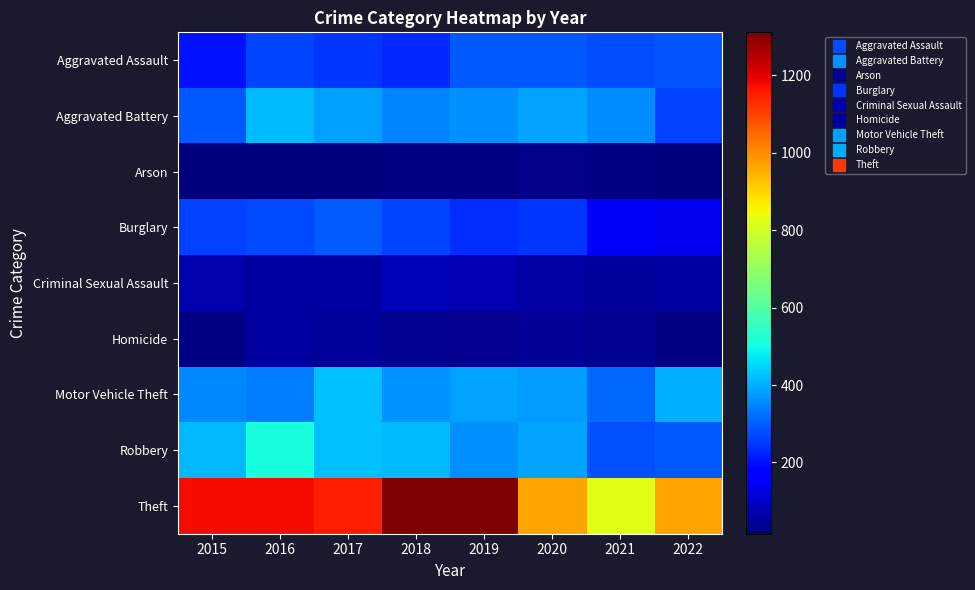

What is the greatest value displayed?

1311